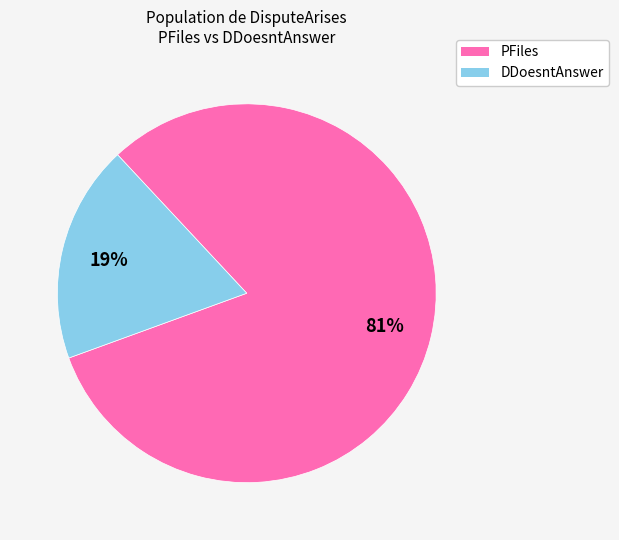

To the nearest percent, what is the average slice percentage?

50%